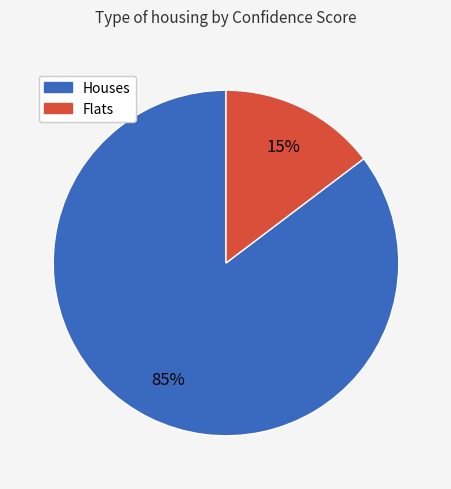

Is there any slice that represents more than half of the pie?

Yes